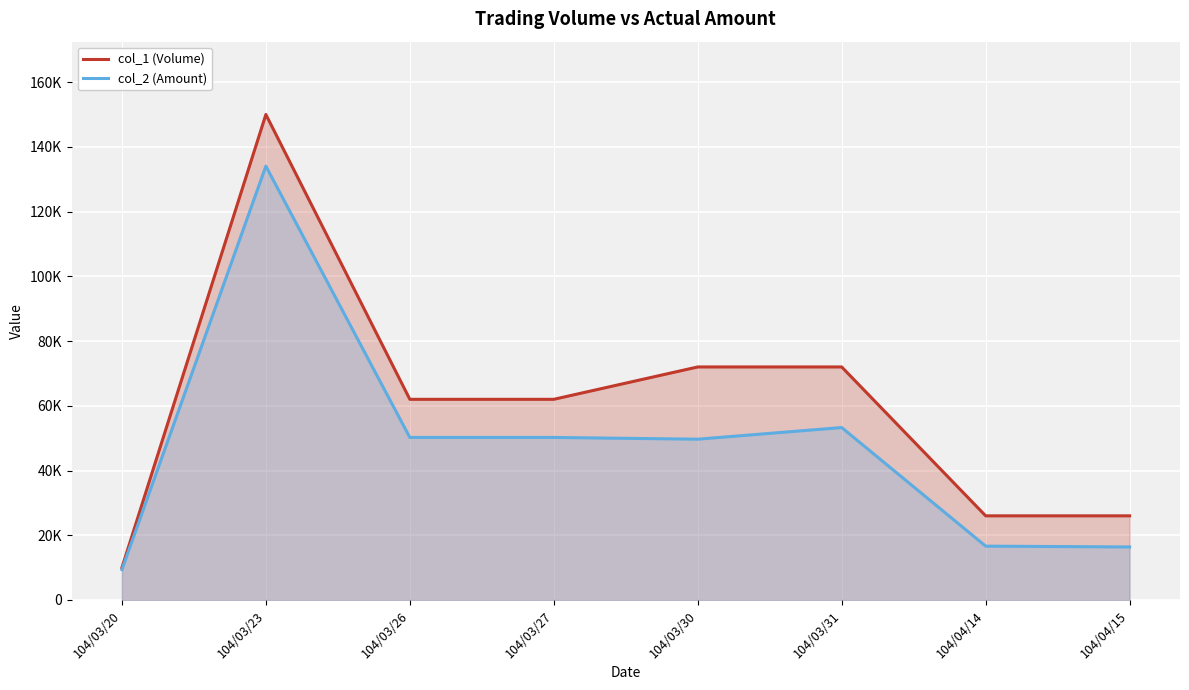

What is the minimum value shown in the chart?

9400